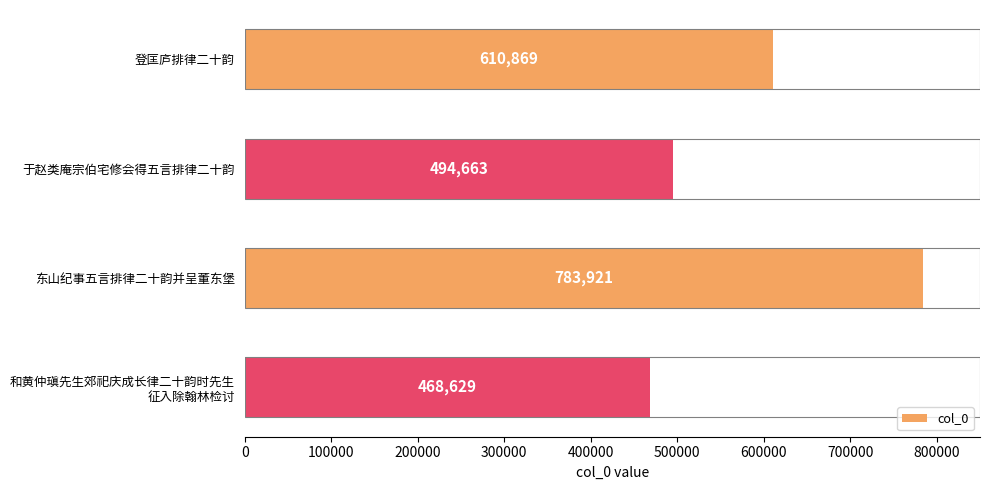

The value at 东山纪事五言排律二十韵并呈董东堡 is 783921. True or false?

True